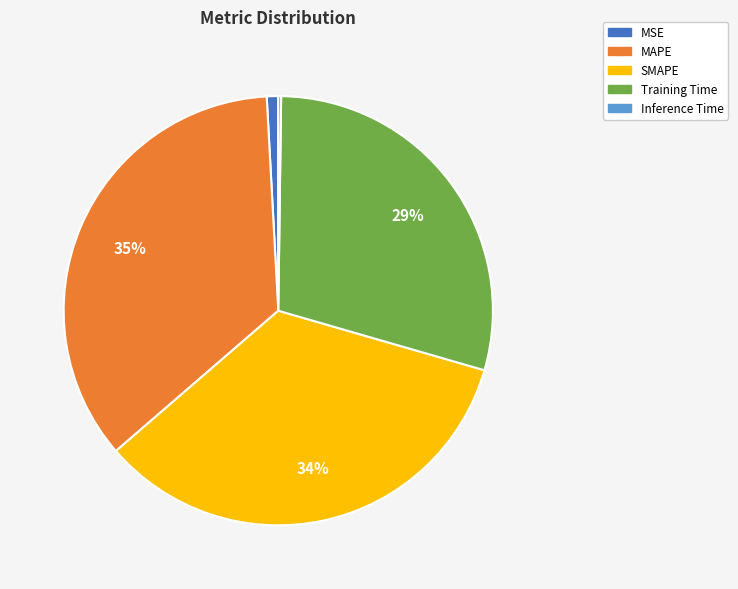

Which slice is the largest?

MAPE